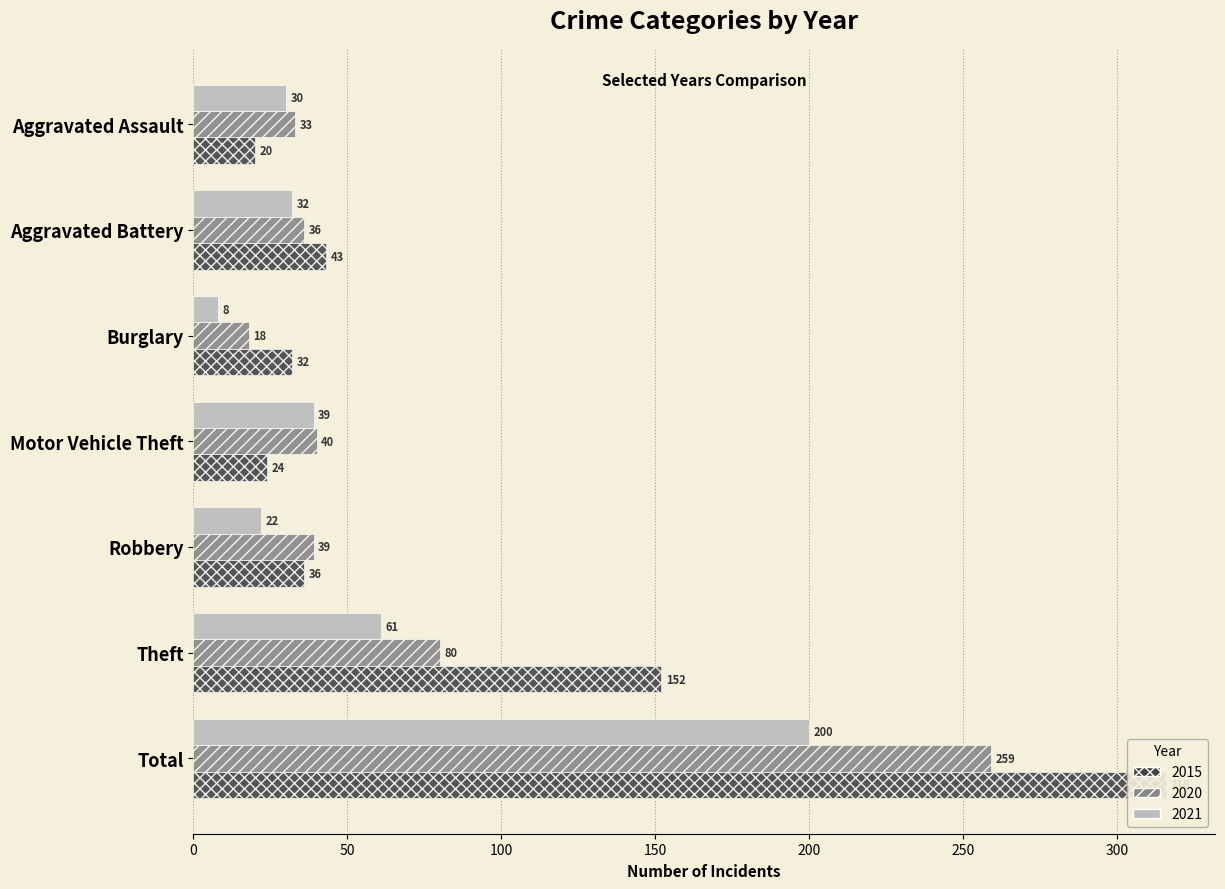

What is the sum of all 2020 values?

505